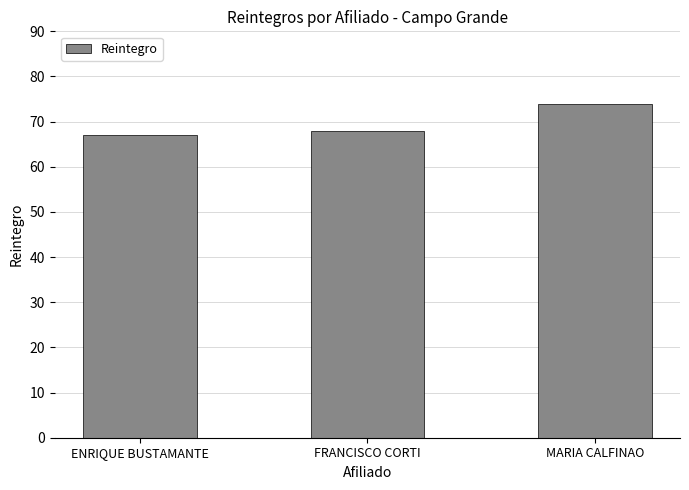

How many values are below 68?

1